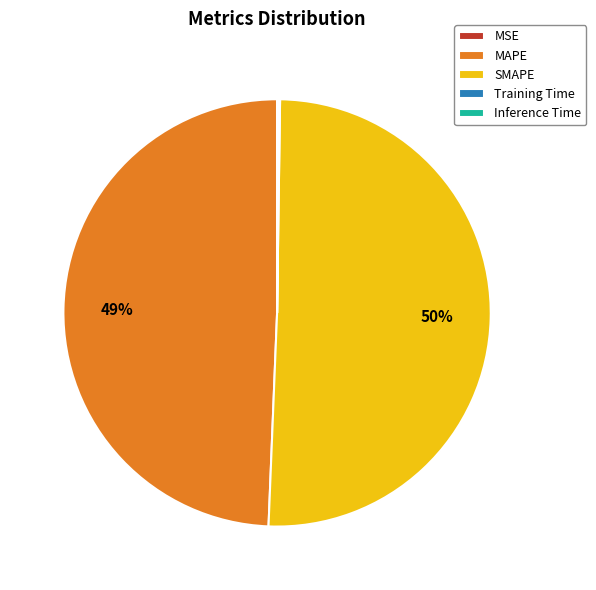

The MAPE slice represents 39% of the pie. True or false?

False